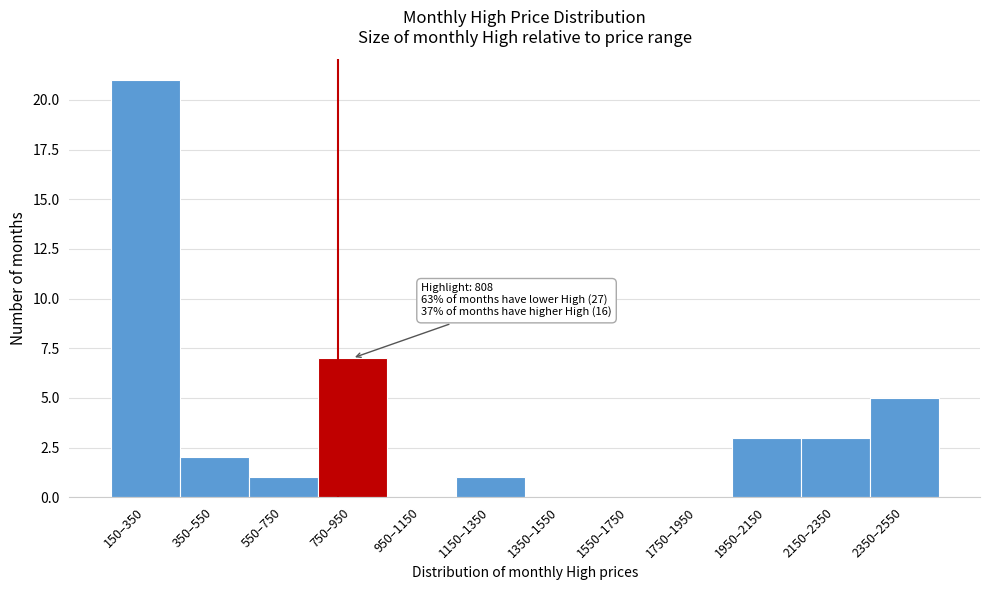

Reading right to left, transcribe all the data shown in this chart.

2350–2550=5	2150–2350=3	1950–2150=3	1750–1950=0	1550–1750=0	1350–1550=0	1150–1350=1	950–1150=0	750–950=7	550–750=1	350–550=2	150–350=21